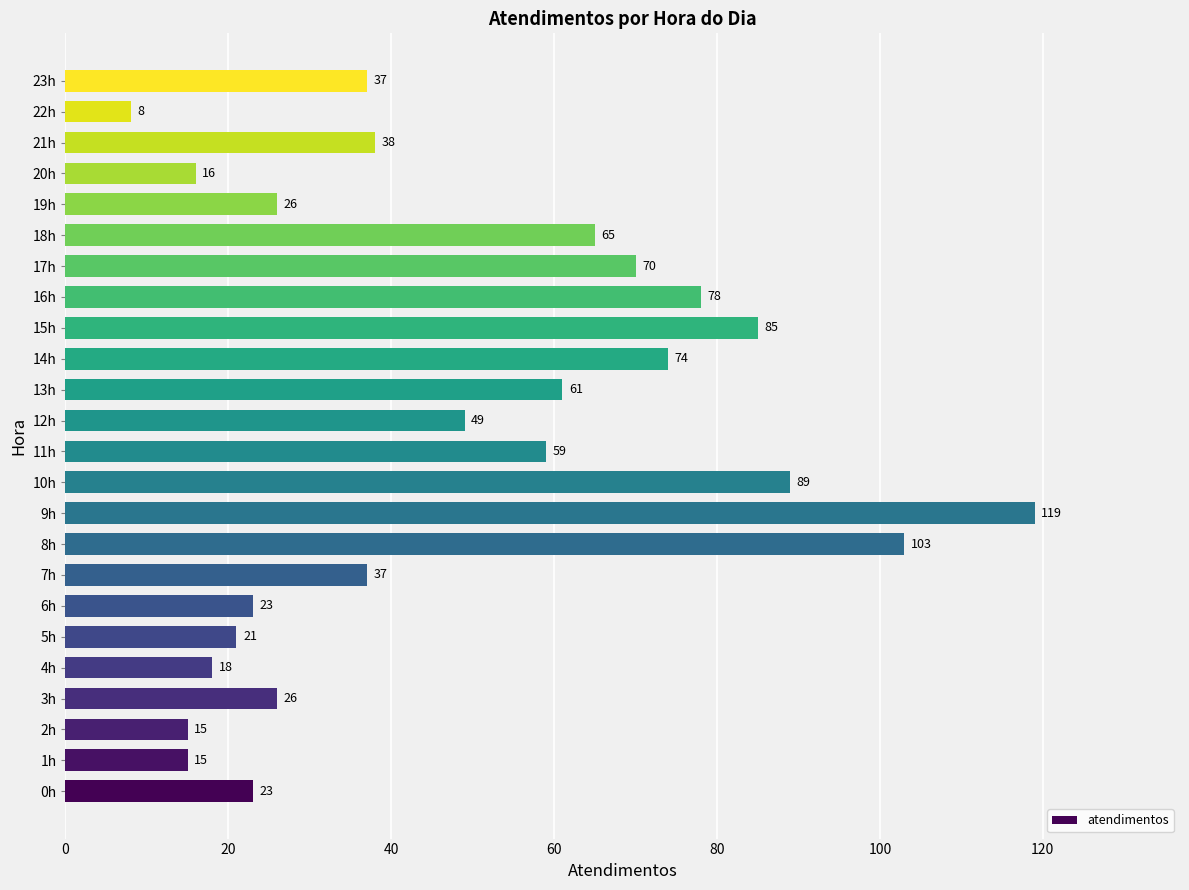

What is the average value?

48